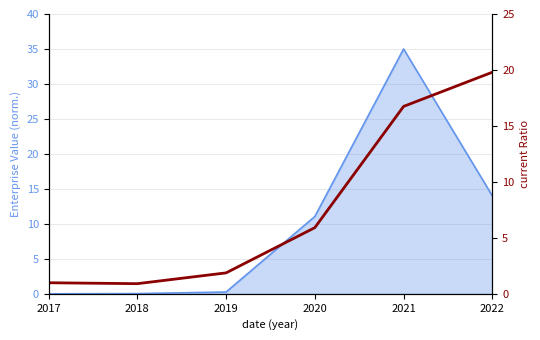

True or false: there are more than 1 points higher than both neighbors.

False